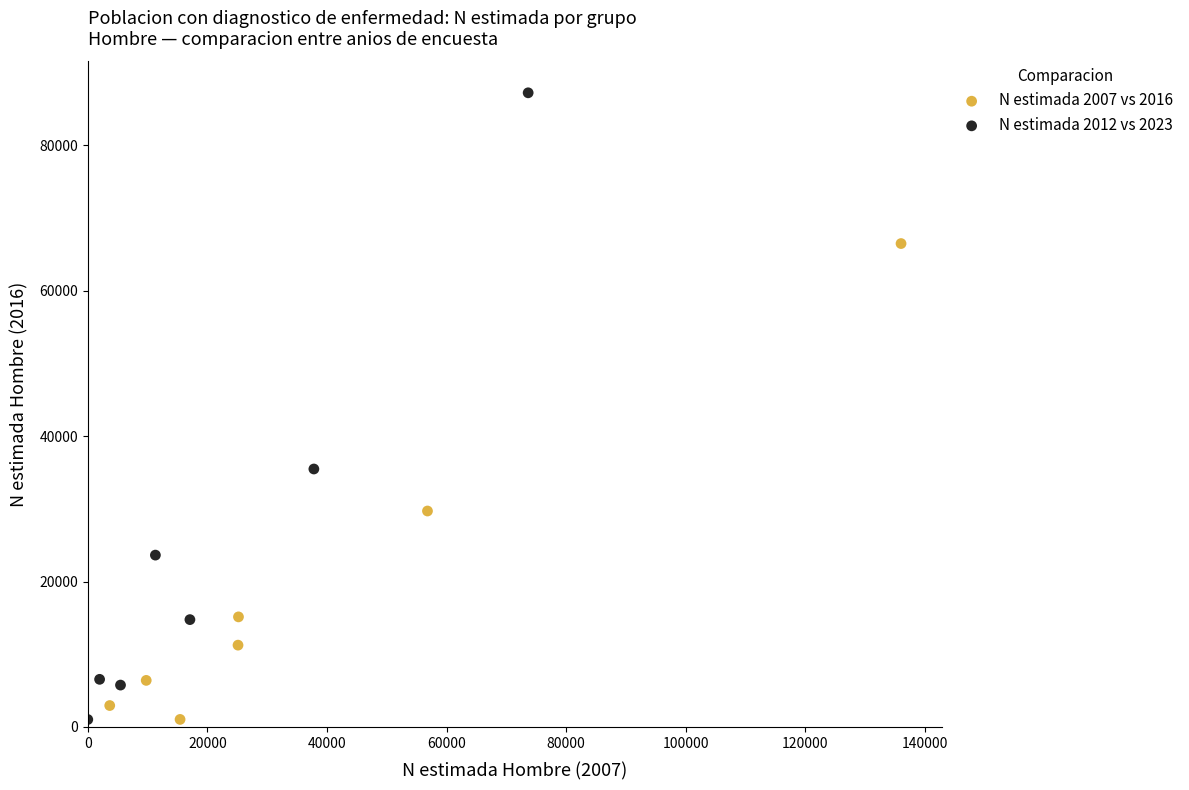

Which series contains the highest Y value?

N estimada 2012 vs 2023